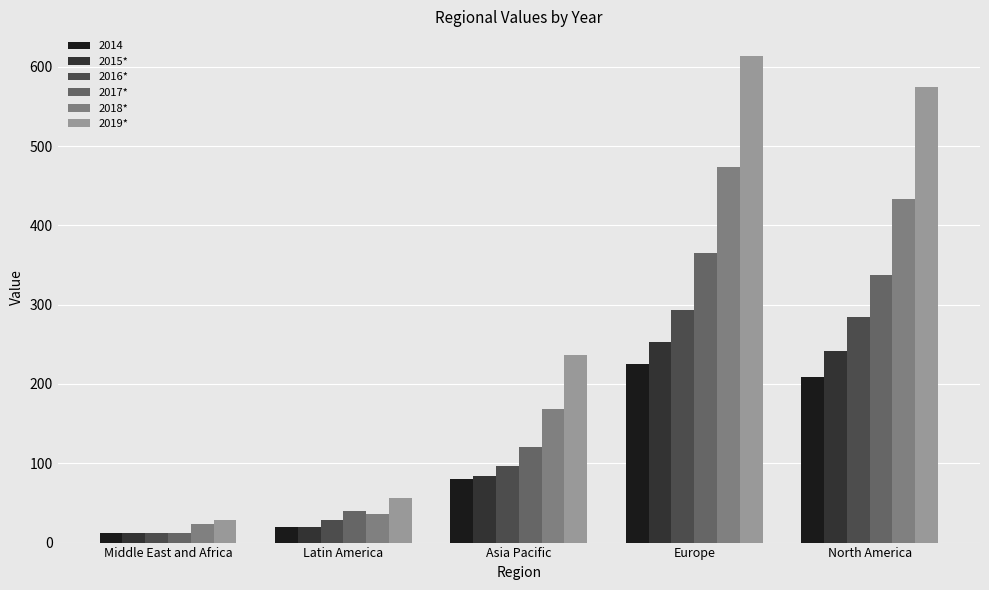

What are all the series names shown in the legend?

2014, 2015*, 2016*, 2017*, 2018*, 2019*